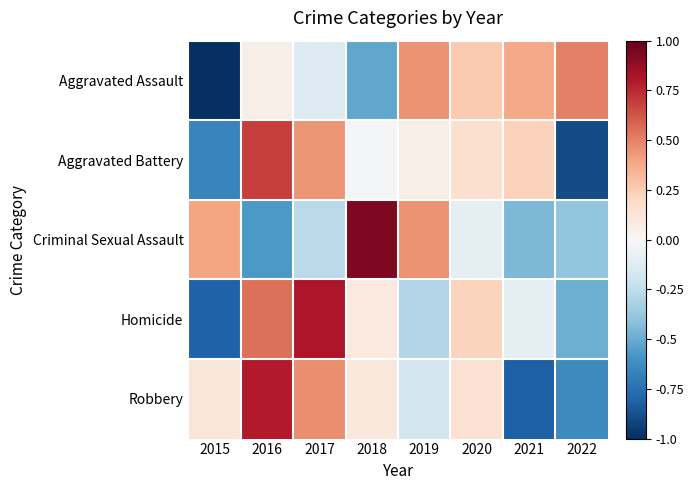

List the series in order of their peak value, lowest first.

Aggravated Assault, Aggravated Battery, Robbery, Homicide, Criminal Sexual Assault